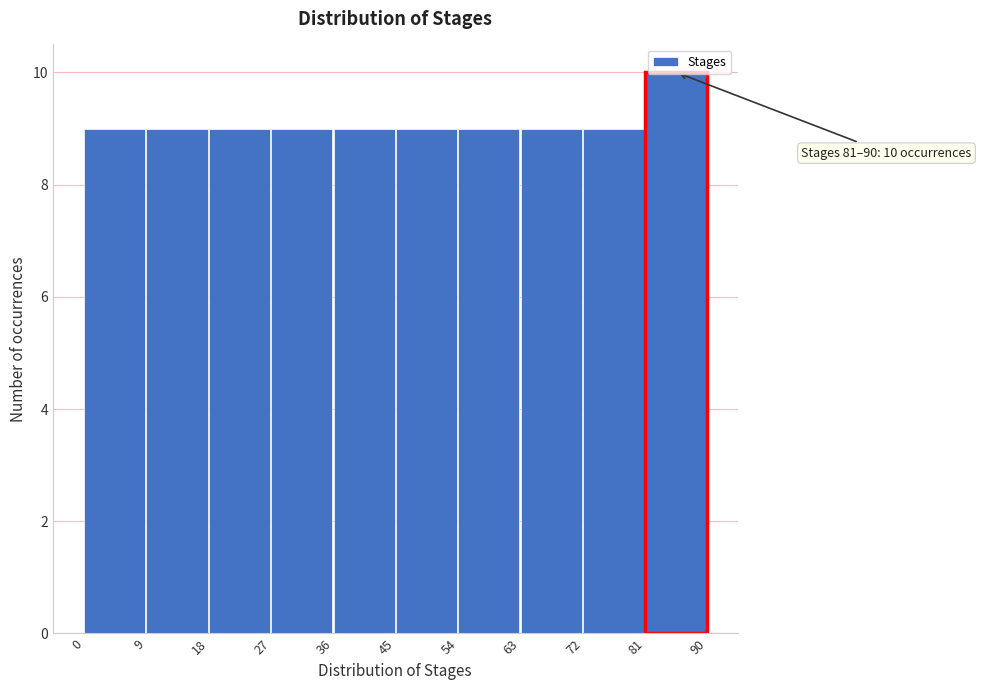

Which range on the x-axis has the tallest bar?

81 to 90